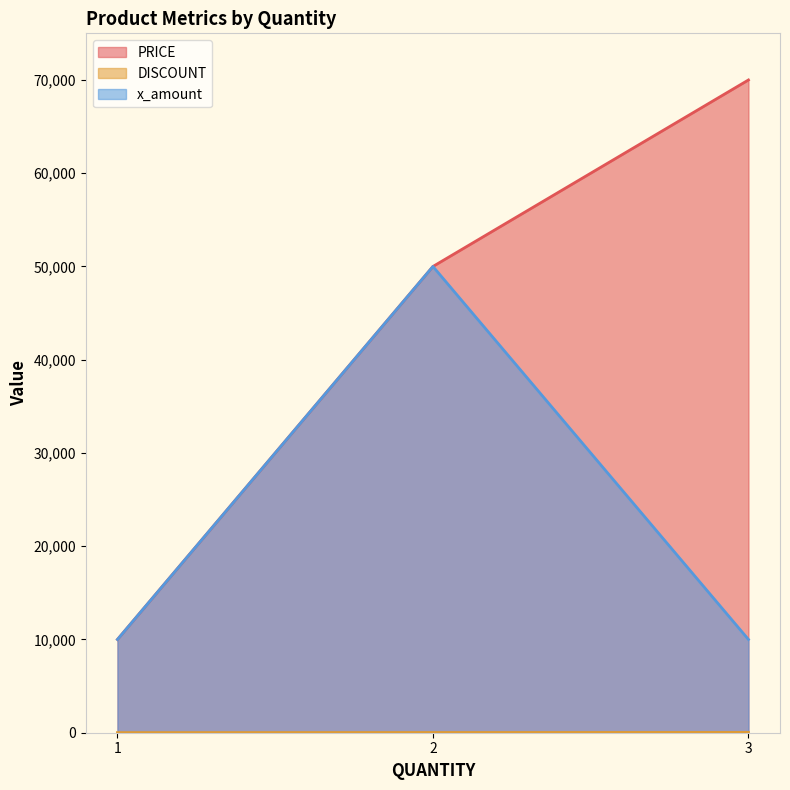

At how many categories does at least one series exceed 48045?

2